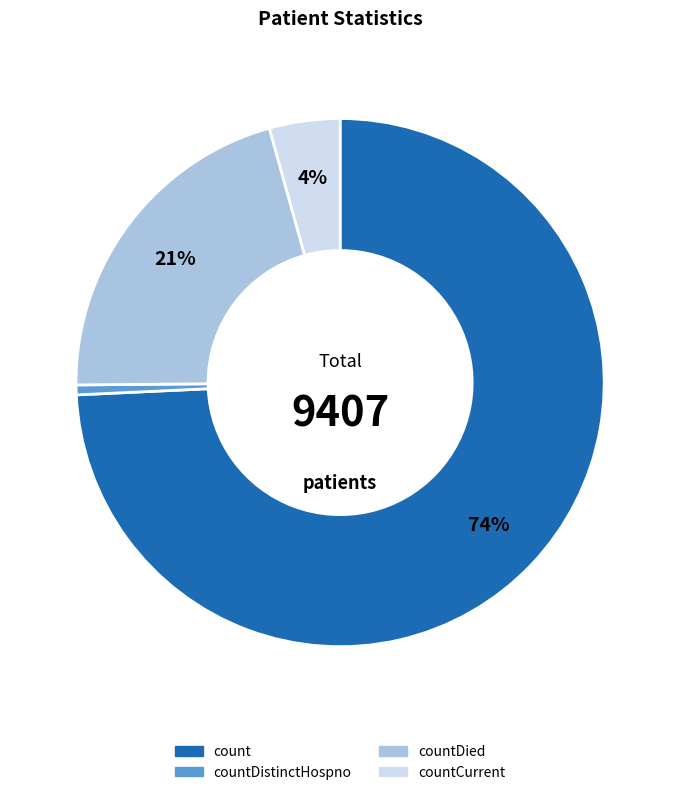

To the nearest percent, what is the average slice percentage?

25%